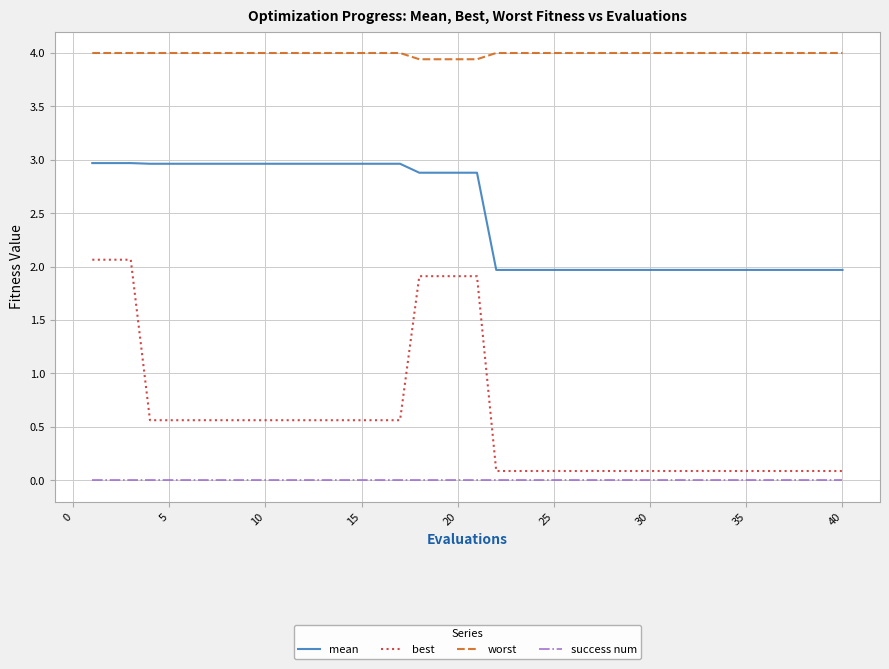

What is the maximum value for mean?

3.0